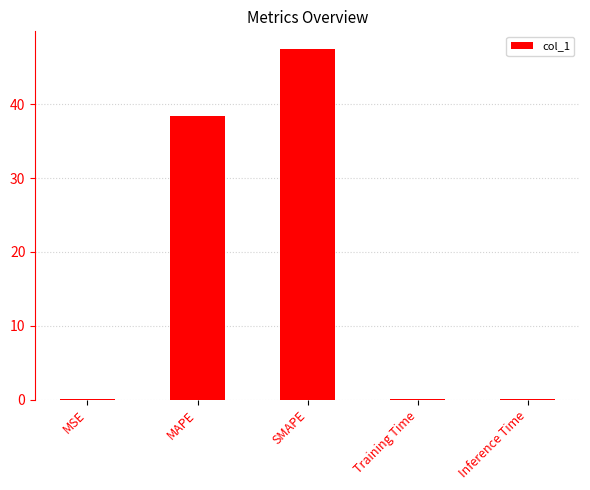

Does the chart contain stacked bars?

No